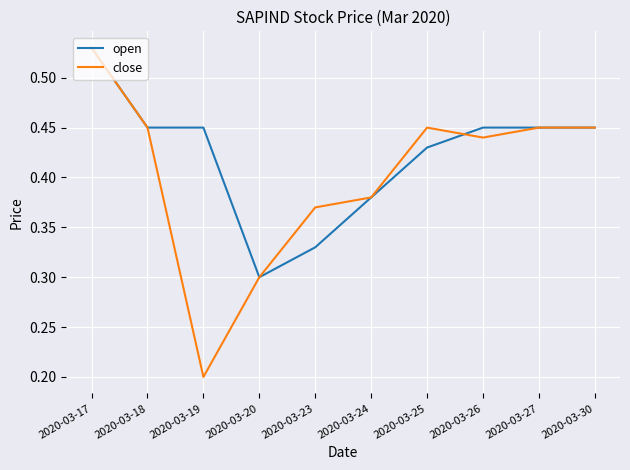

Count the number of data series in this chart.

2